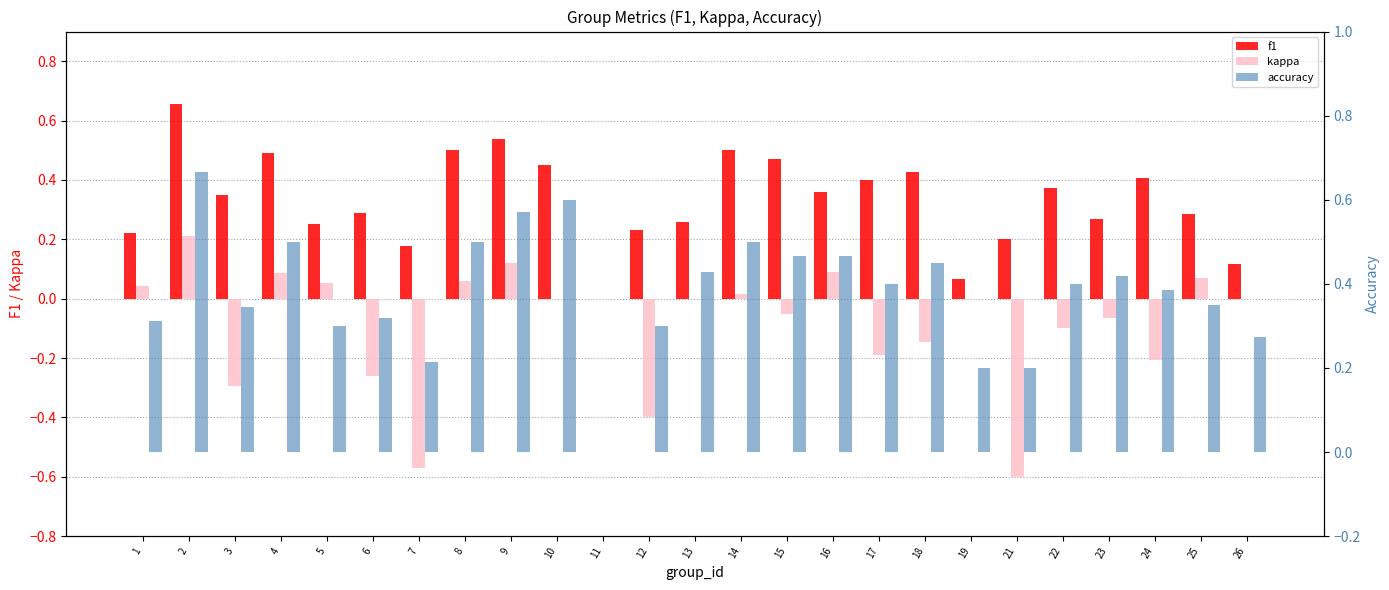

Between 7 and 5, which is larger?

5